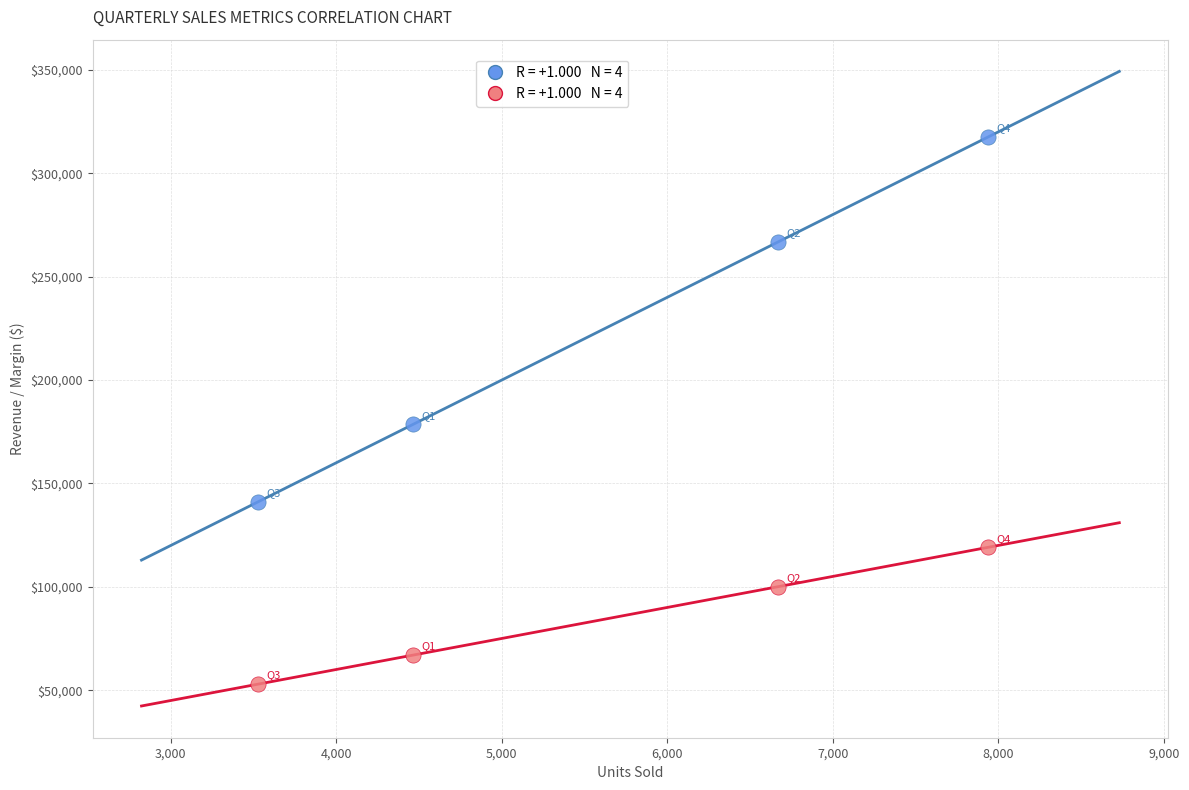

Across all data points, what is the average X value?

5650.3